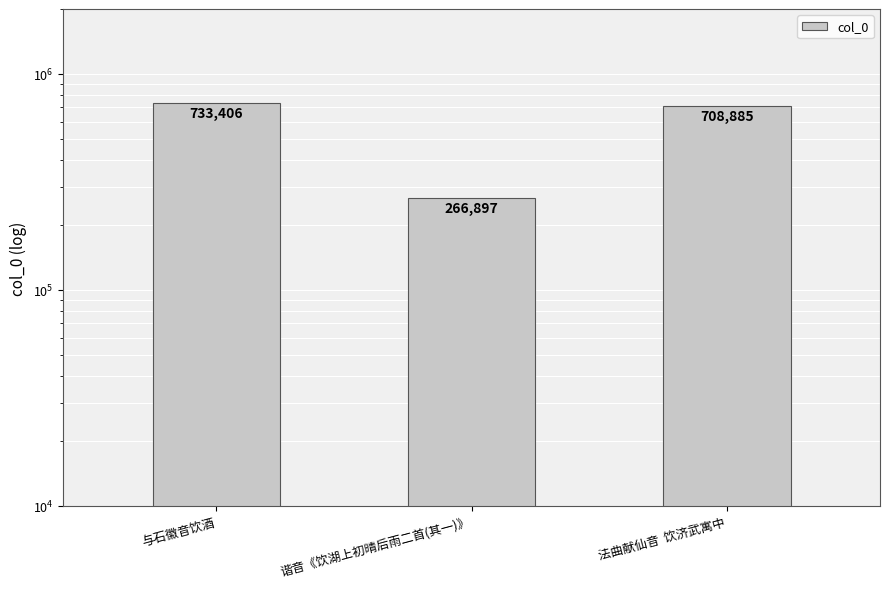

Does the chart contain any negative values?

No